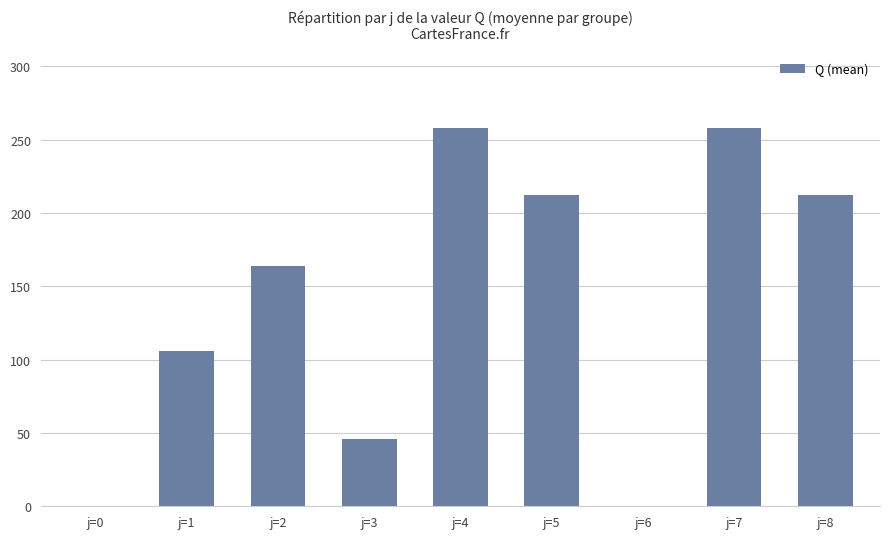

Between j=8 and j=2, which is larger?

j=8